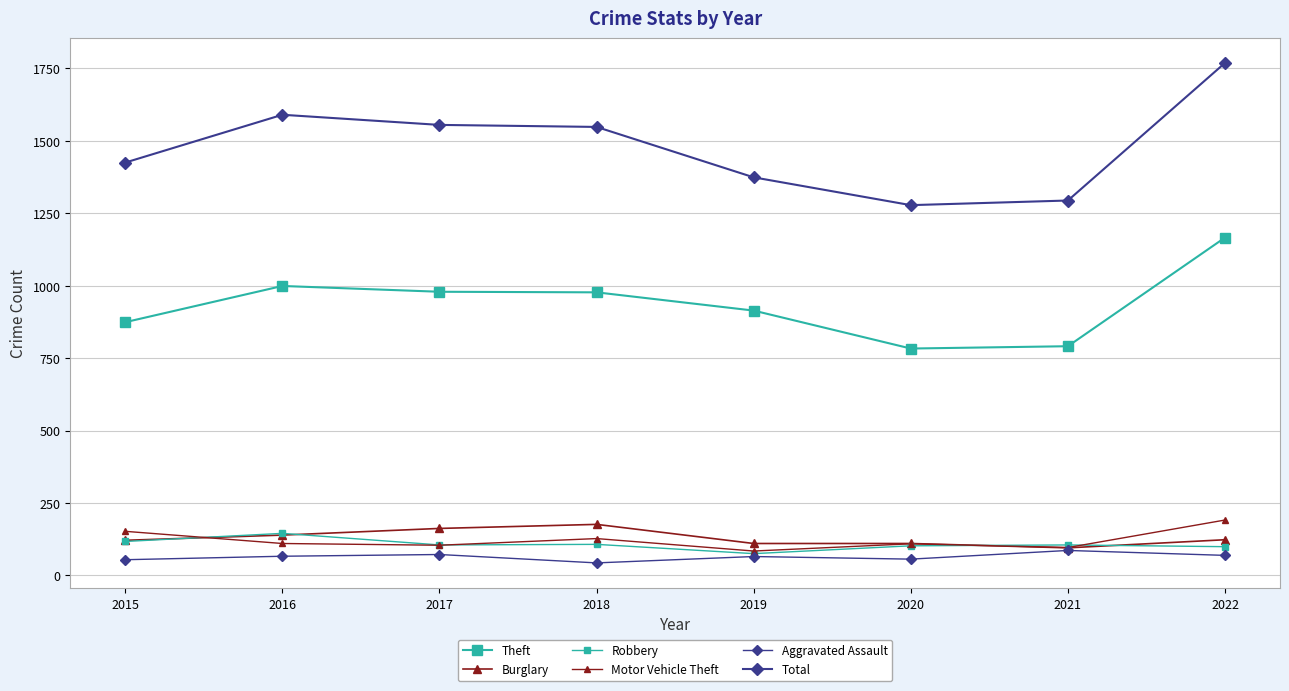

Which category has the highest value across all series?

2022